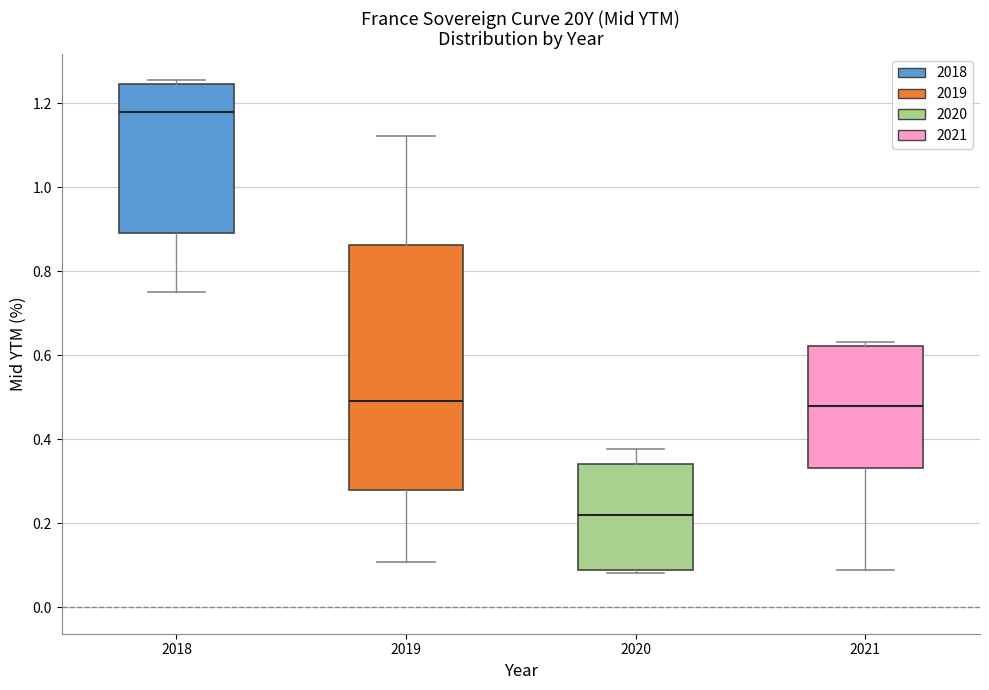

Reading left to right, transcribe this box plot: for each box, give where its median line is, the range the box spans, and where its two whiskers end, as read against the y-axis. The values are not printed on the chart, so give them approximately, as read against the axis.

2018: median 1.18, box 0.88 to 1.24, whiskers 0.76 to 1.26
2019: median 0.50, box 0.28 to 0.86, whiskers 0.10 to 1.12
2020: median 0.22, box 0.08 to 0.34, whiskers 0.08 to 0.38
2021: median 0.48, box 0.34 to 0.62, whiskers 0.08 to 0.64